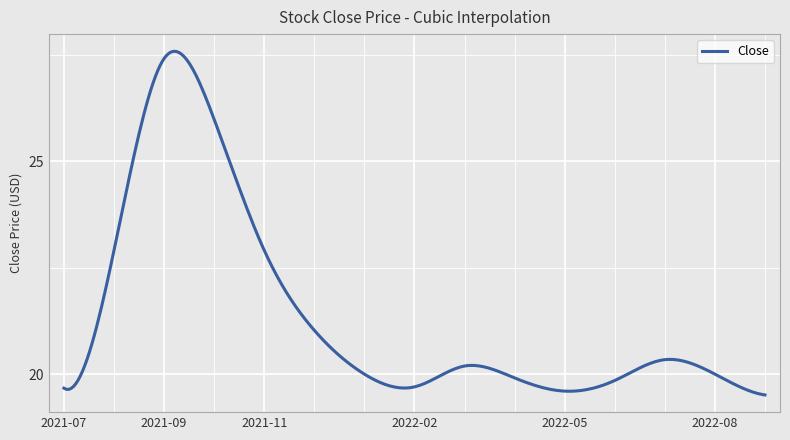

What is the smallest value displayed?

19.5